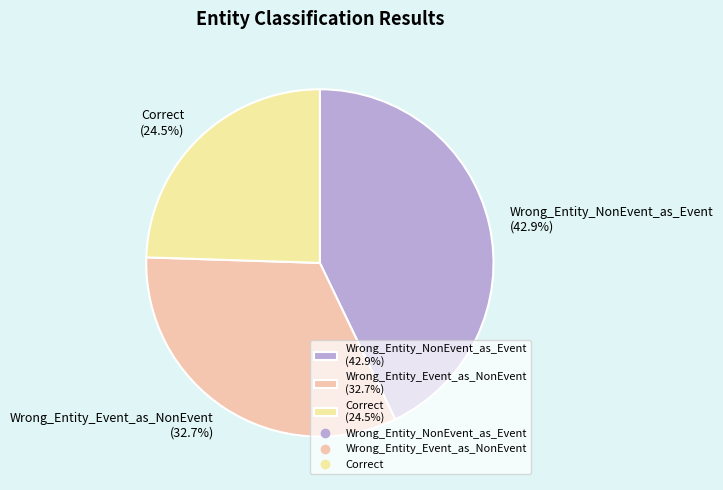

Rank the categories by value from highest to lowest.

Wrong_Entity_NonEvent_as_Event, Wrong_Entity_Event_as_NonEvent, Correct